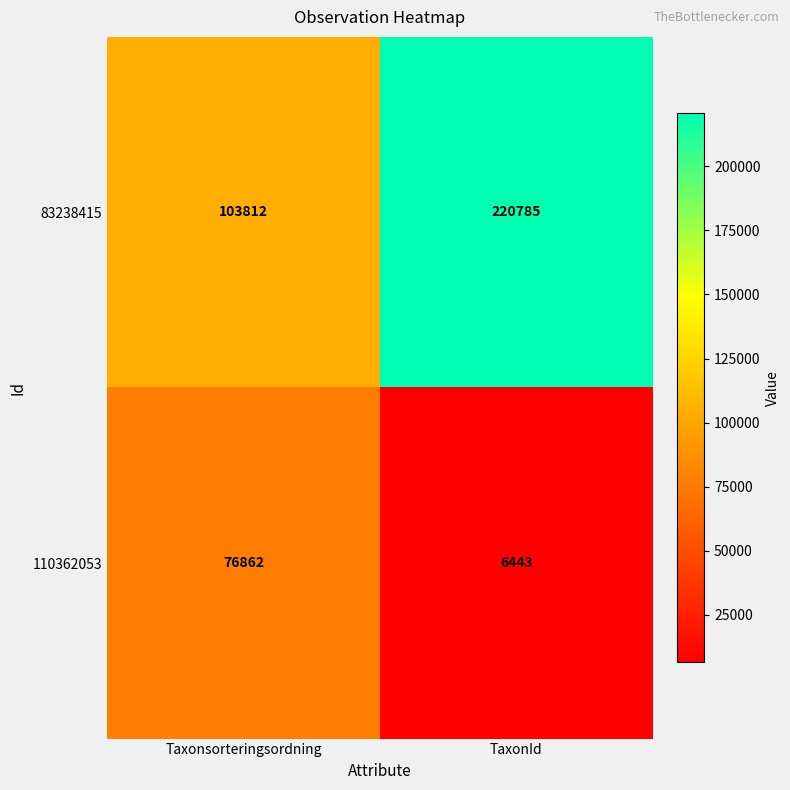

What is the approximate value of 110362053 at Taxonsorteringsordning, to the nearest 50?

76850